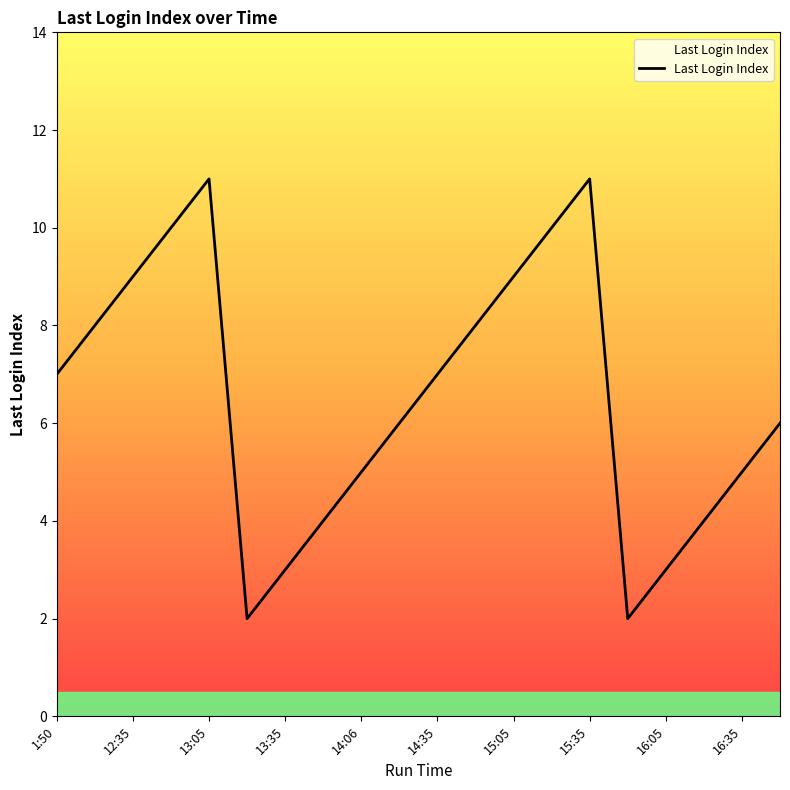

What is the maximum value shown in the chart?

11